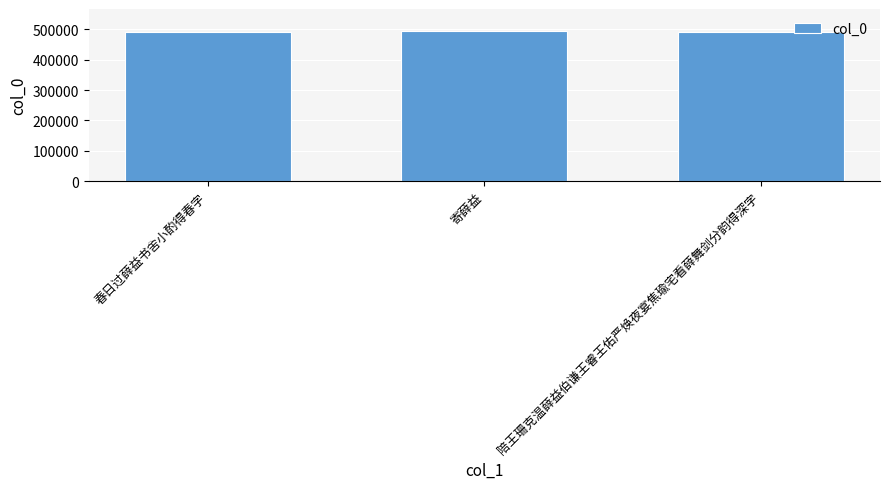

Approximately how many times larger is the value at 寄薛益 compared to 春日过薛益书舍小酌得春字?

1.0